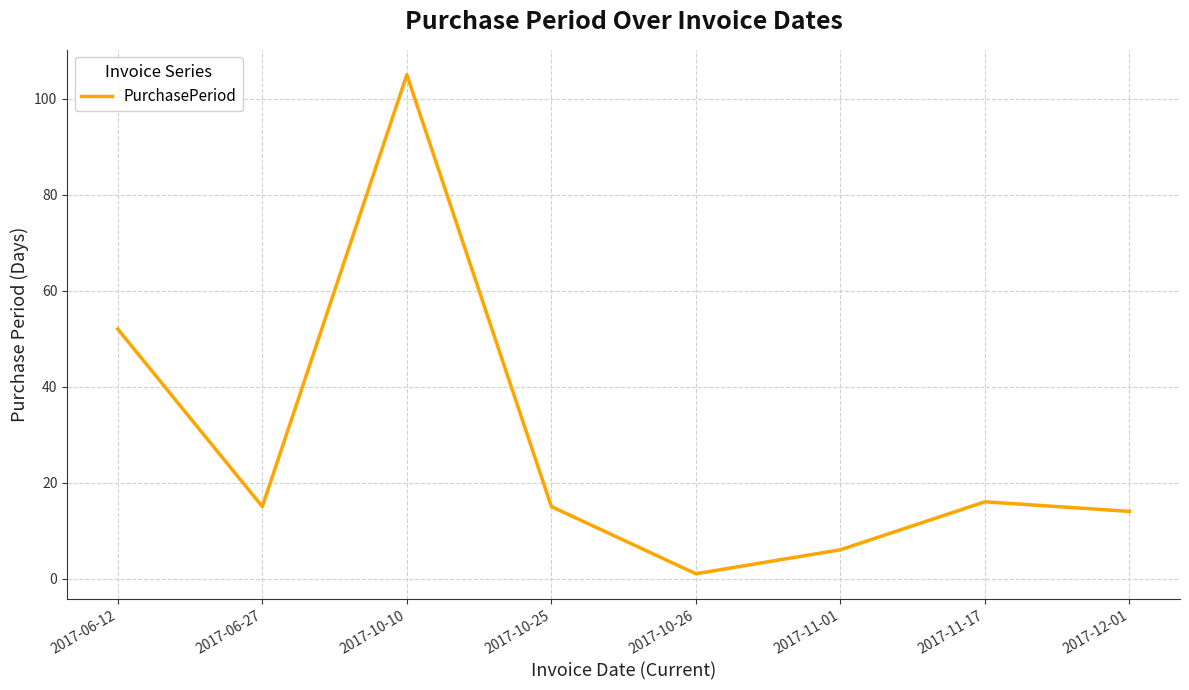

At which category does the chart reach its minimum across all series?

2017-10-26